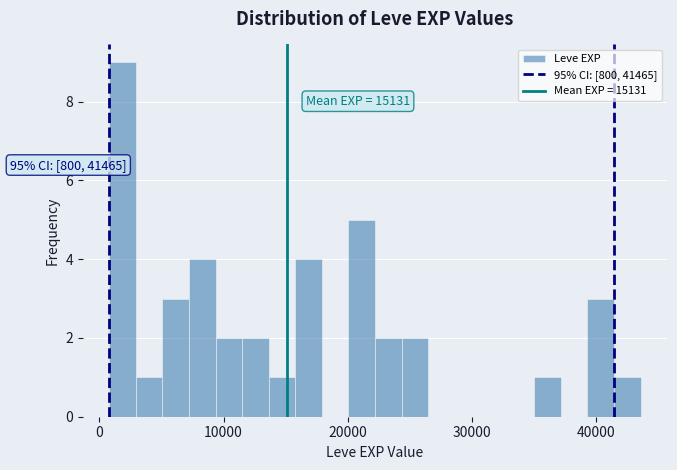

Read against the x-axis, roughly where is the centre of the tallest bar?

2000